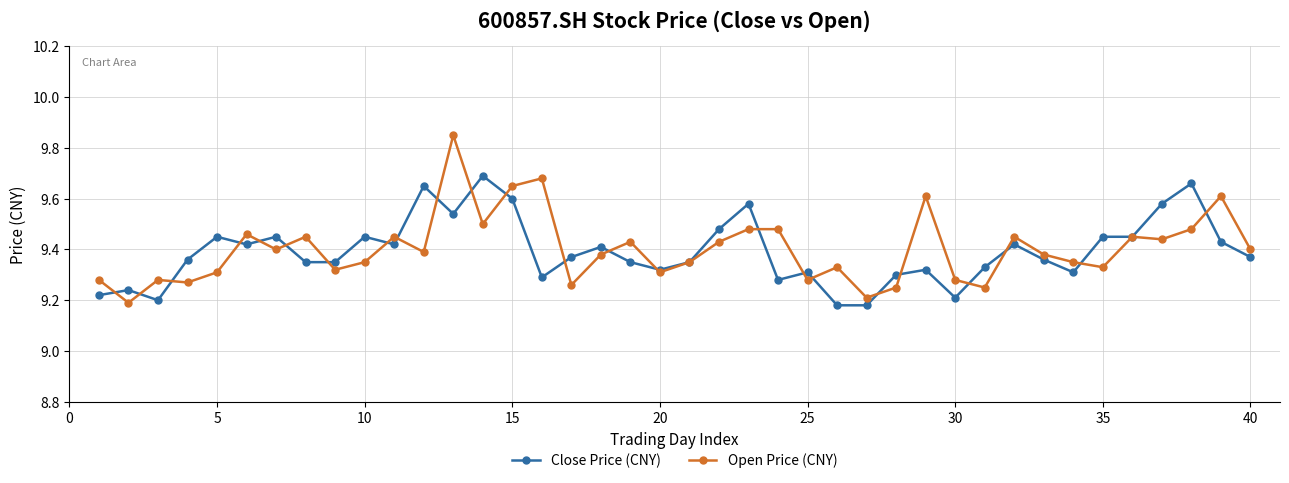

Which series has the widest spread of values?

Open Price (CNY)